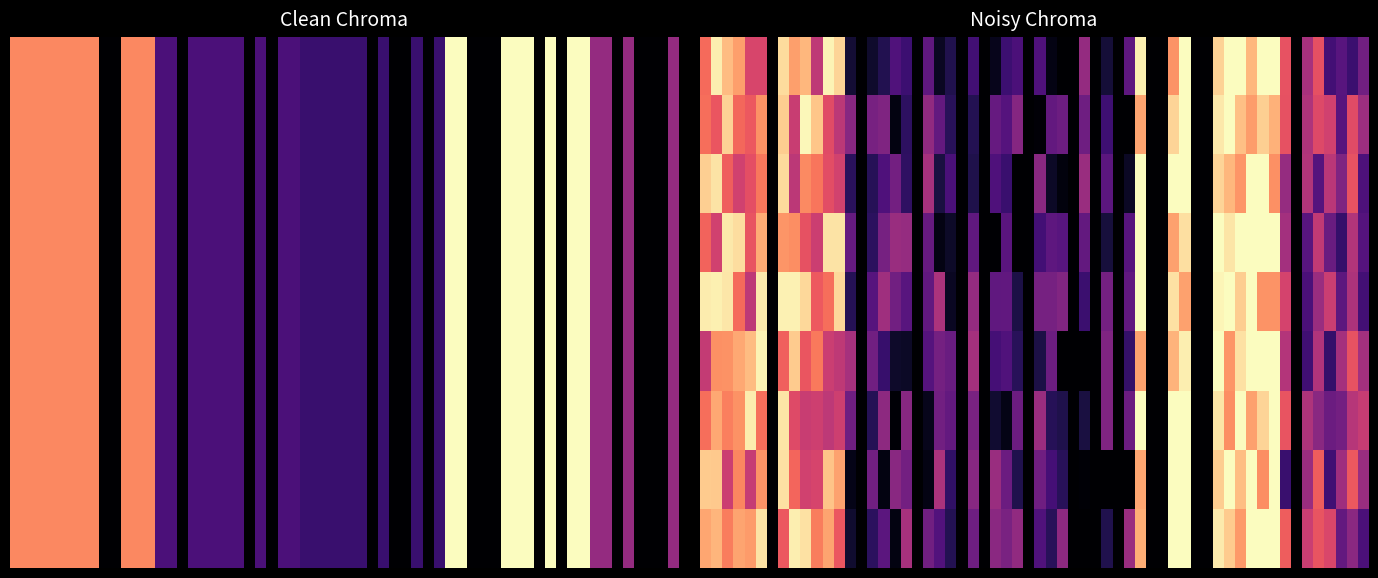

True or false: 77885 has a value of 2359 at Greencoachdog.

False